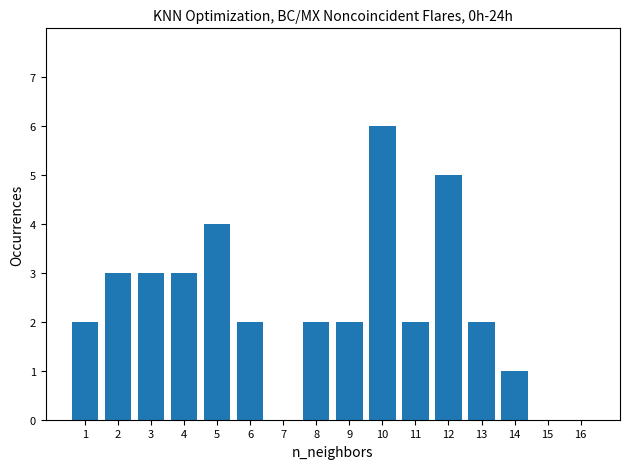

The value at 2 is 3. True or false?

True